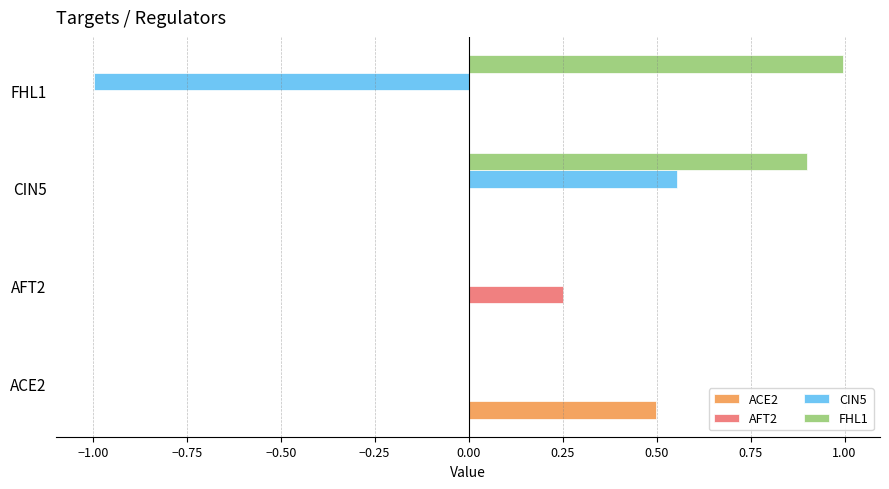

At which category is the sum across all series the highest?

CIN5